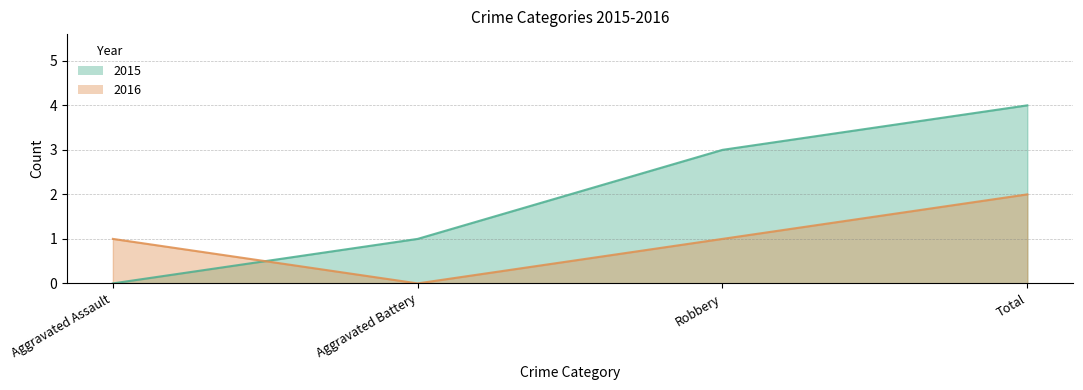

Which series has the widest spread of values?

2015